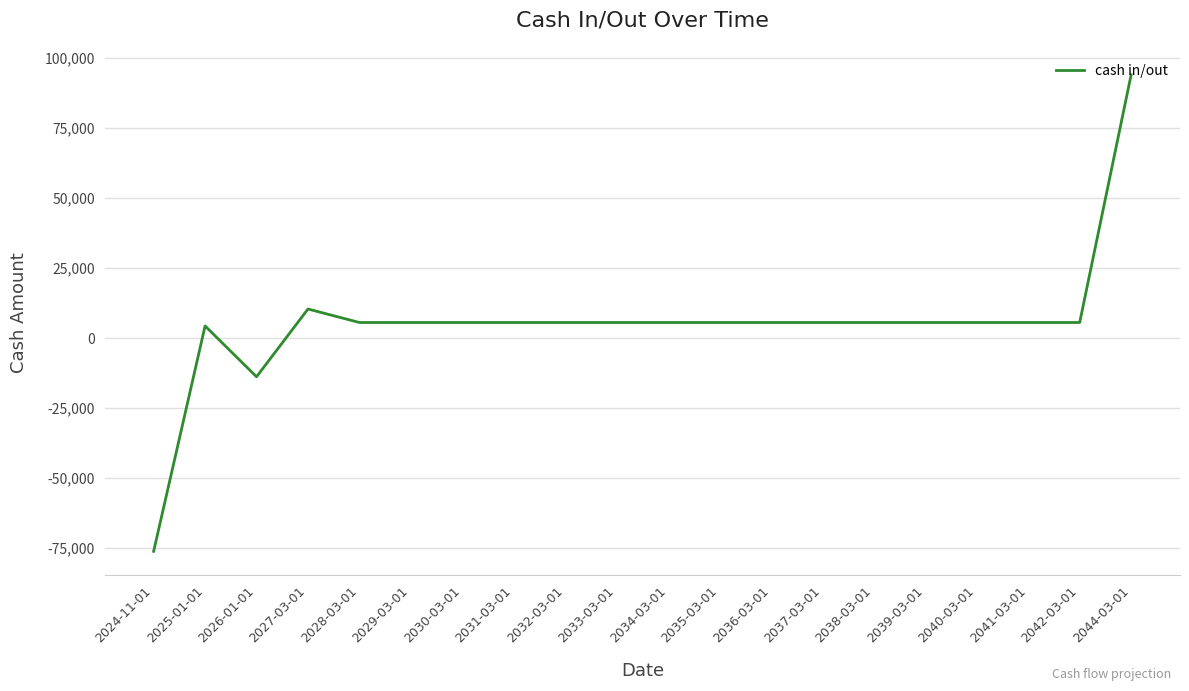

What is the minimum value shown in the chart?

-76189.9